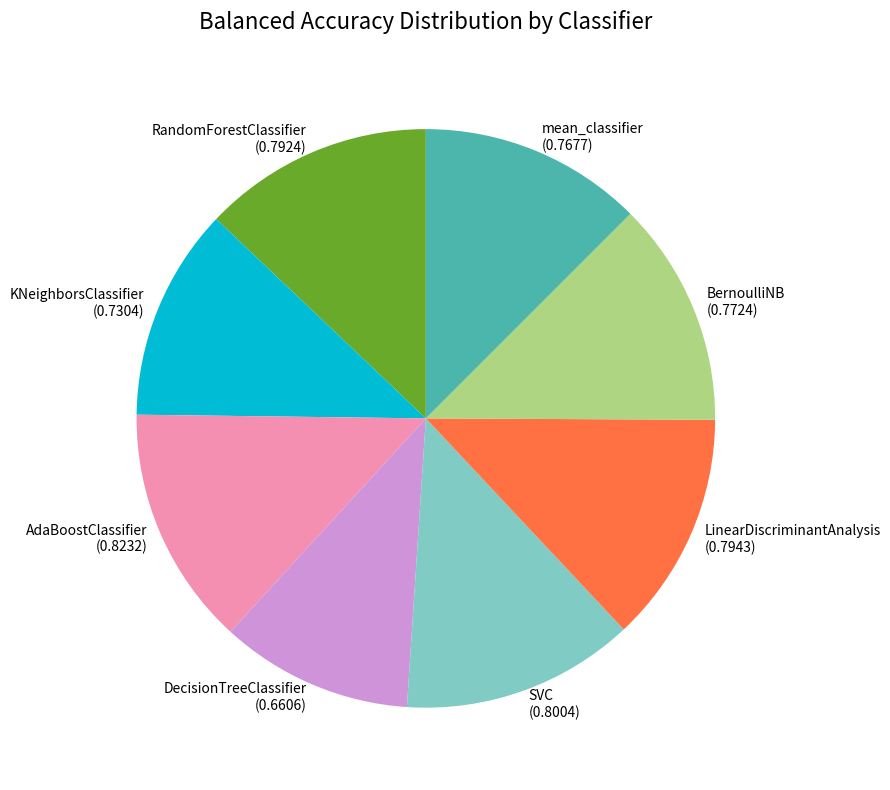

Is it true that AdaBoostClassifier (0.8232) is 24% of the pie?

False